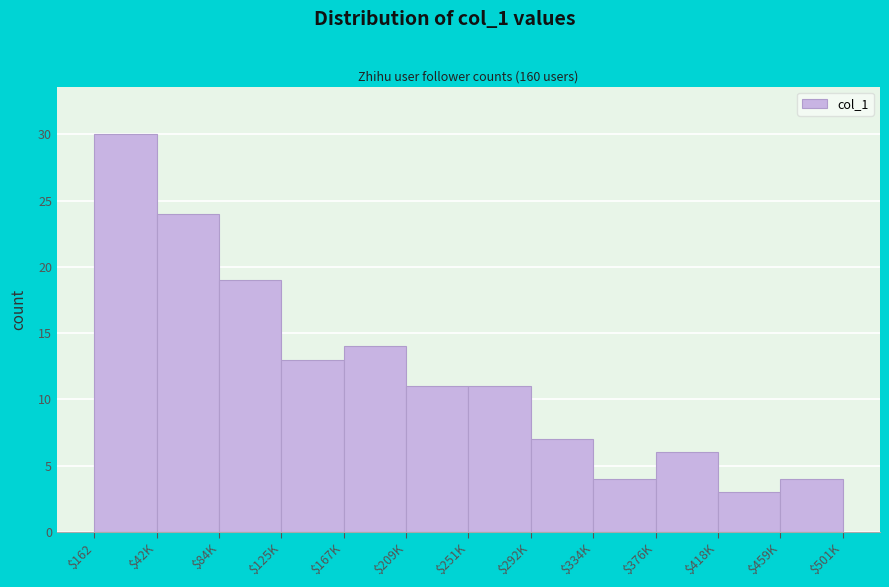

Reading left to right, extract all data points from this chart.

30	24	19	13	14	11	11	7	4	6	3	4